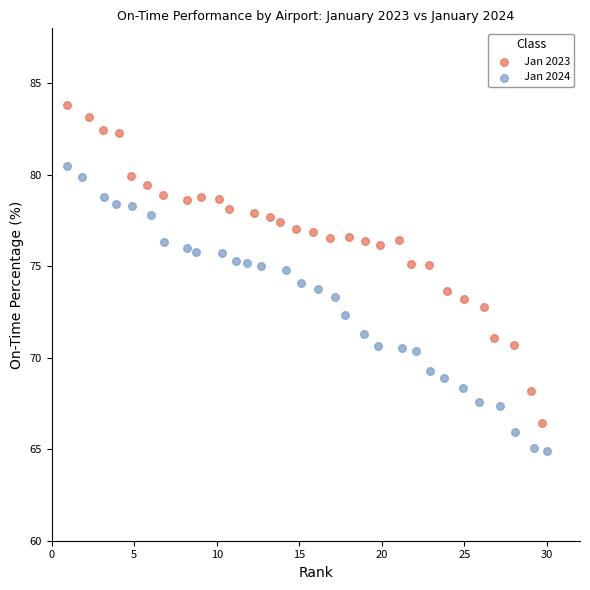

Which series reaches the maximum Y coordinate?

Jan 2023